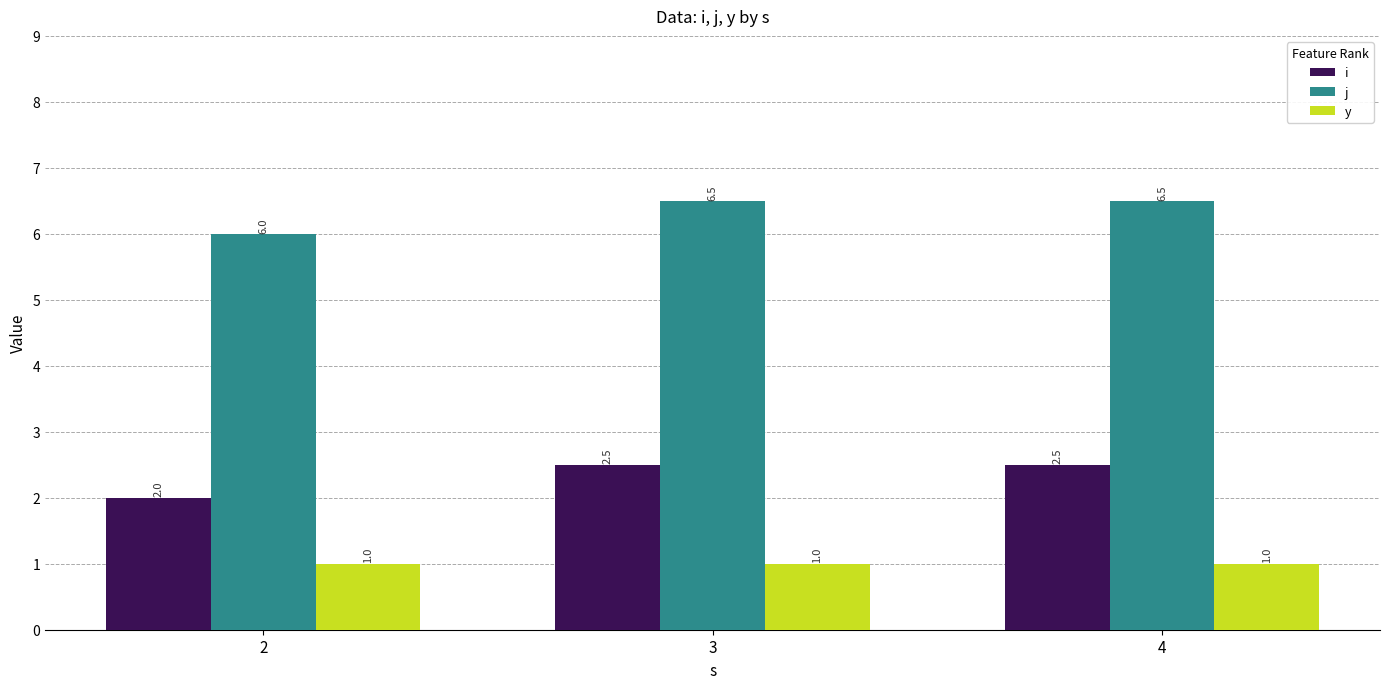

List the series in order of their overall mean, lowest first.

y, i, j